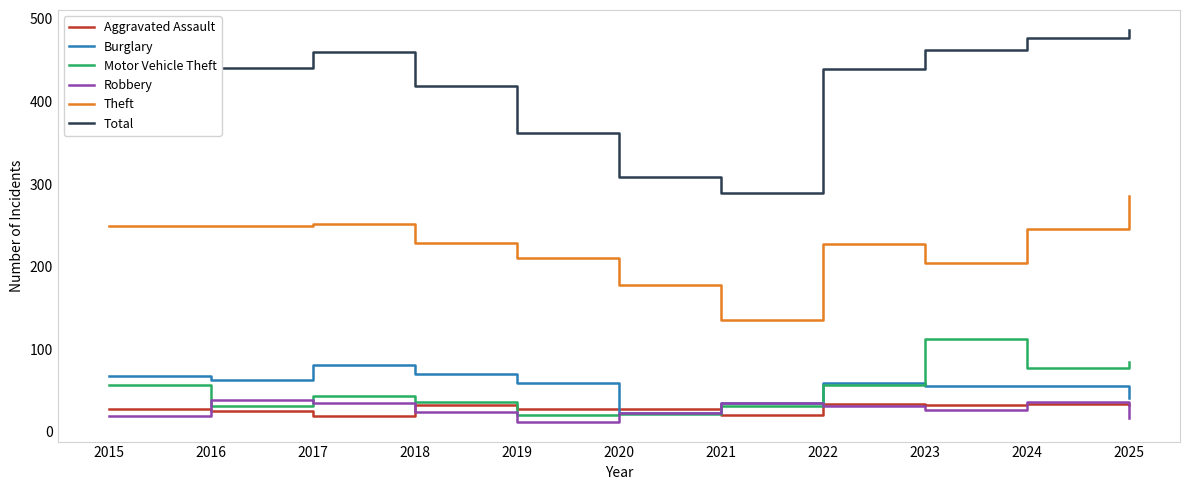

Read the Total value at 2023, to the nearest 5.

460